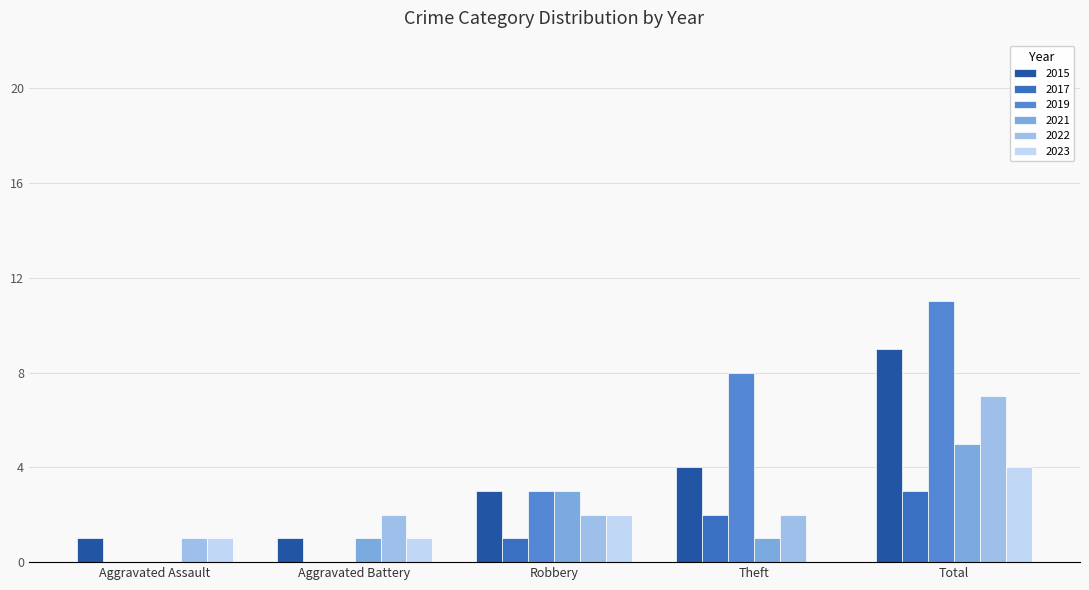

What is the sum of the 2019 values at Theft and Robbery?

11